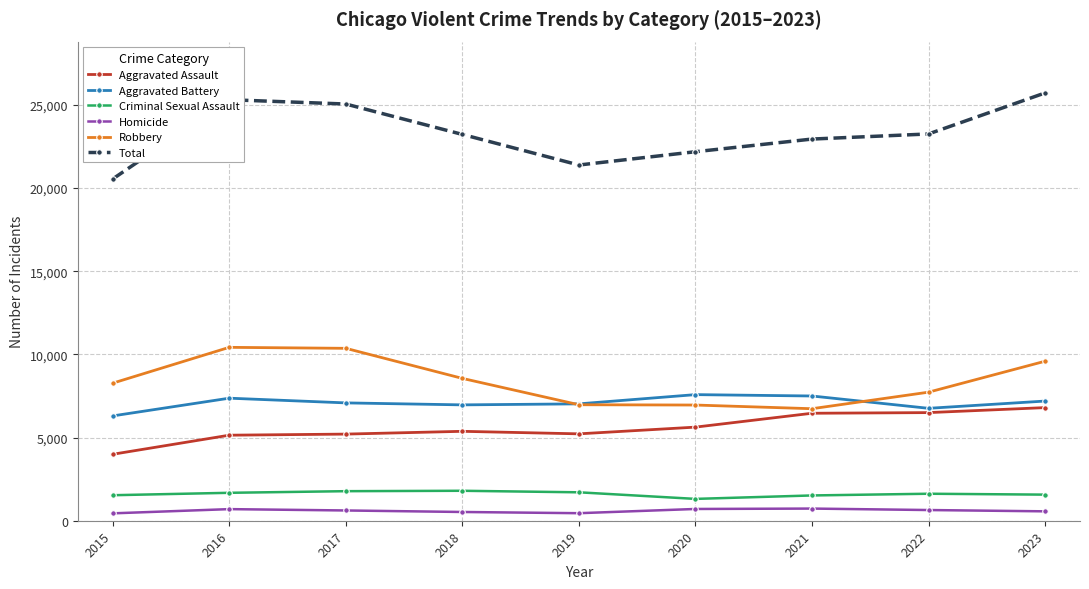

What is the lowest value of the Total series?

20549